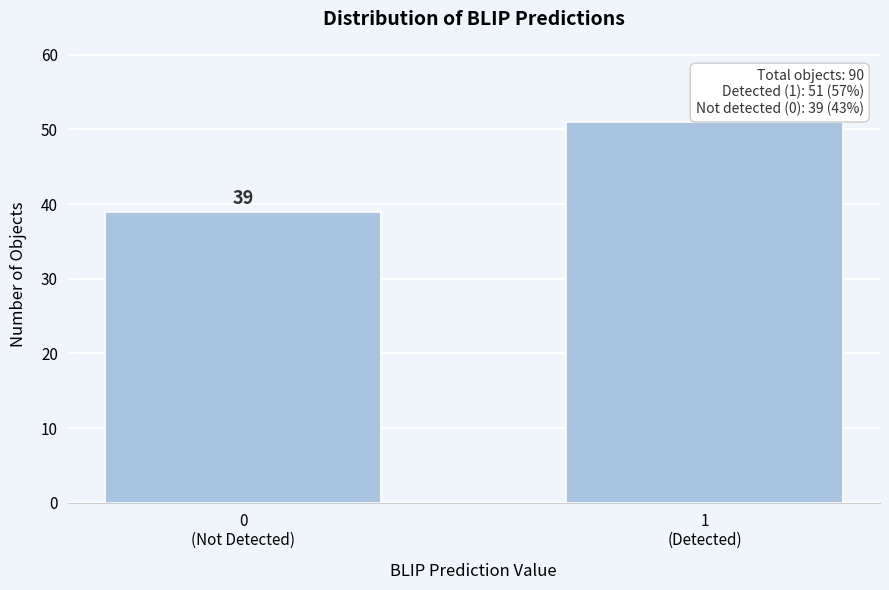

Reading left to right, list all the values displayed in this chart.

39	51